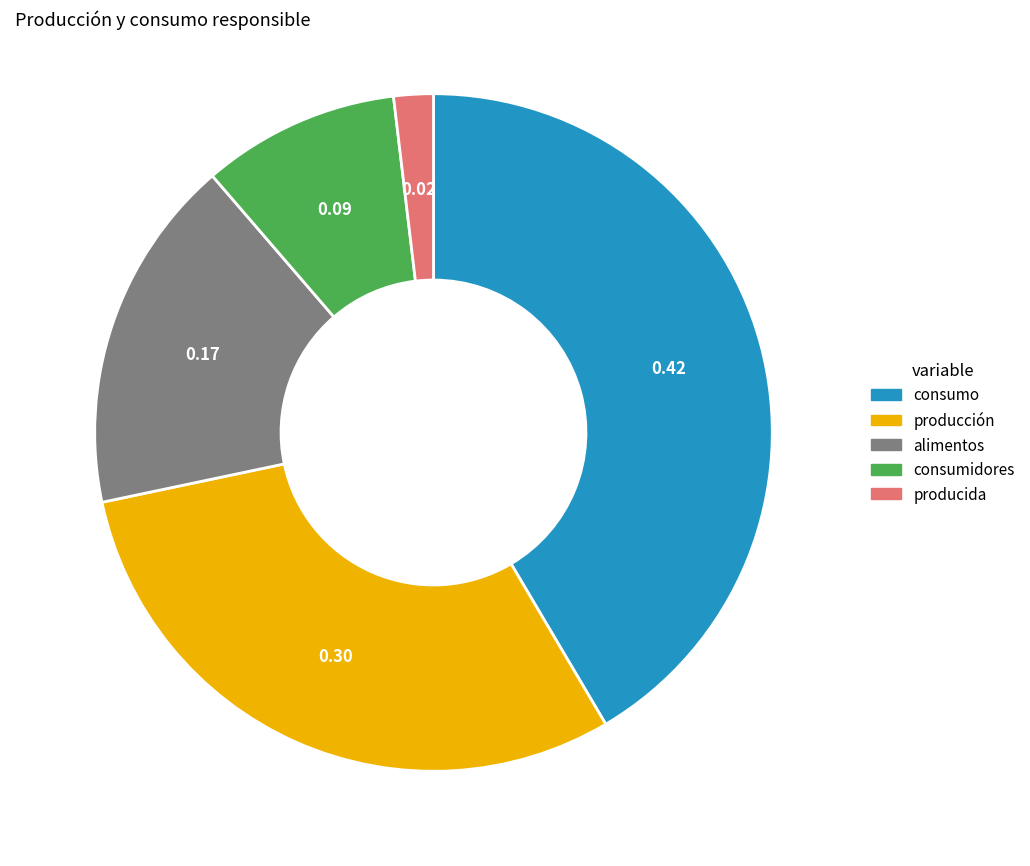

How many segments does this pie chart have?

5